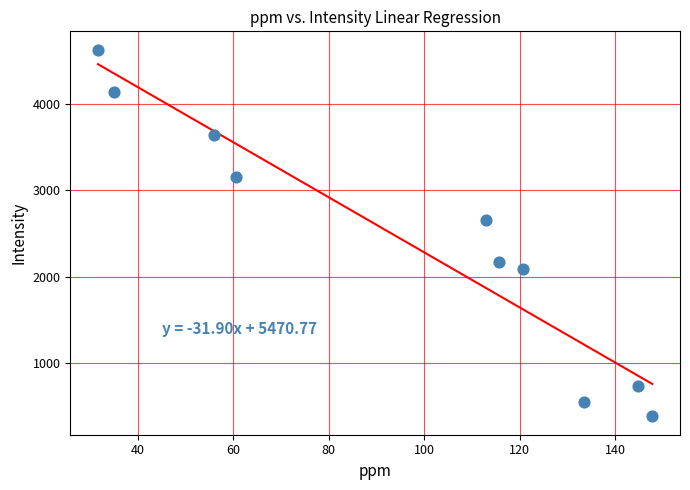

What is the average Y value?

2413.3